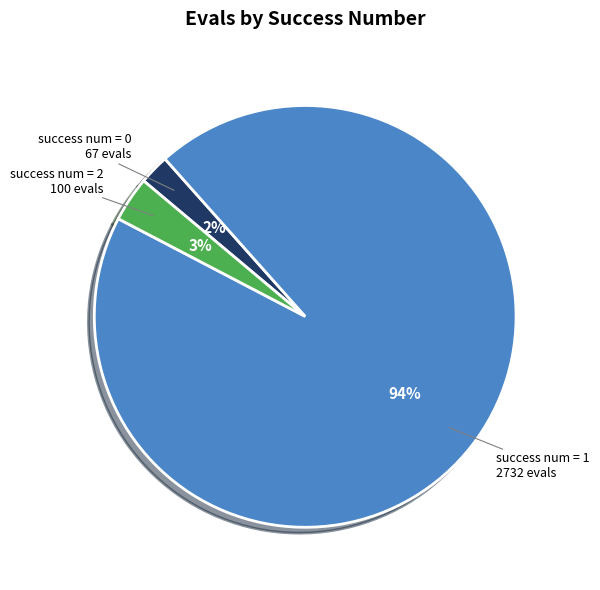

Is it true that success num = 1 is 94% of the pie?

True